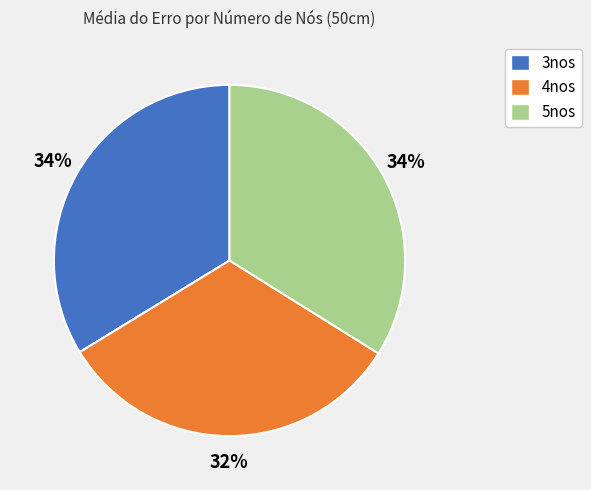

To the nearest percent, what portion does 3nos represent?

34%